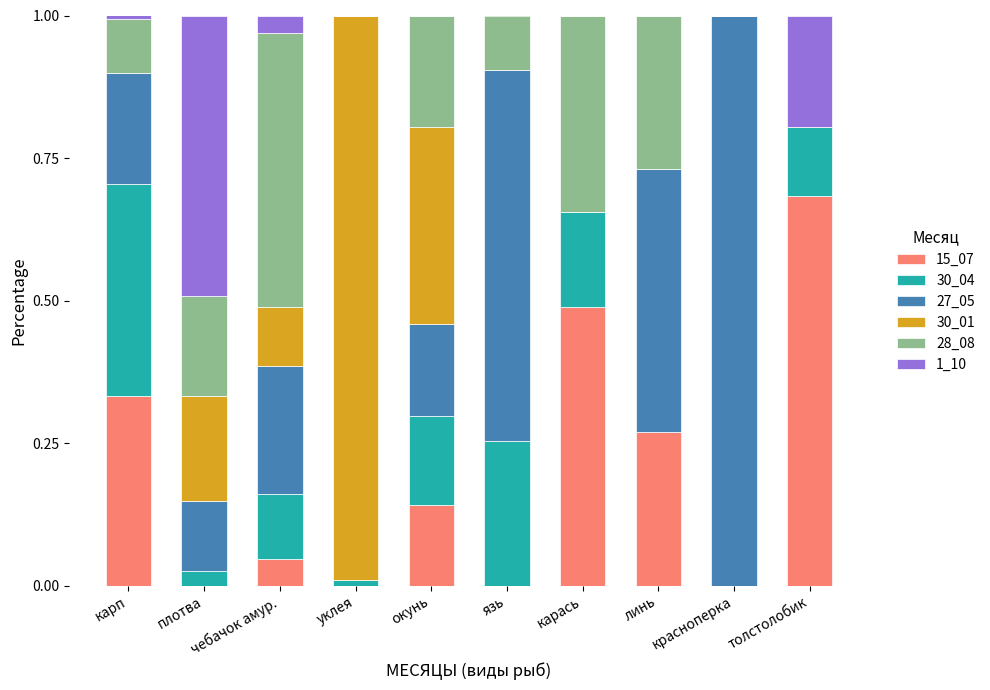

The value of 15_07 at уклея is 0.0. True or false?

True